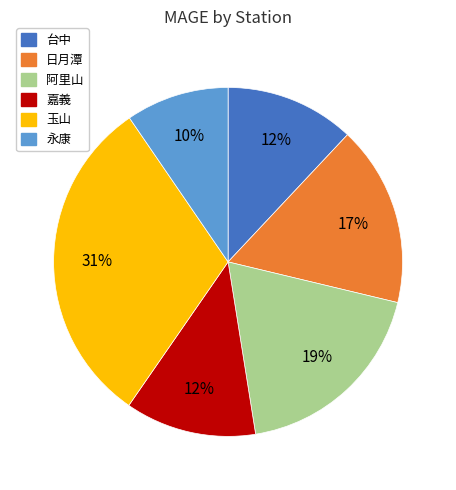

What is the ratio of the value at 阿里山 to the value at 日月潭?

1.1